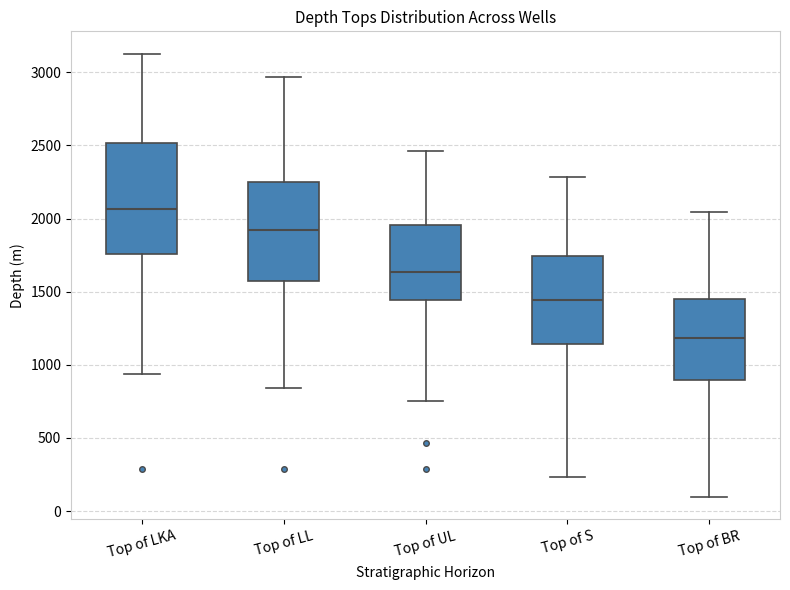

Reading left to right, read every box against the y-axis: the position of its median line, the range the box covers, and the ends of its whiskers. The values are not printed on the chart, so give them approximately, as read against the axis.

Top of LKA: median 2050, box 1750 to 2500, whiskers 950 to 3150
Top of LL: median 1900, box 1550 to 2250, whiskers 850 to 2950
Top of UL: median 1650, box 1450 to 1950, whiskers 750 to 2450
Top of S: median 1450, box 1150 to 1750, whiskers 250 to 2300
Top of BR: median 1200, box 900 to 1450, whiskers 100 to 2050